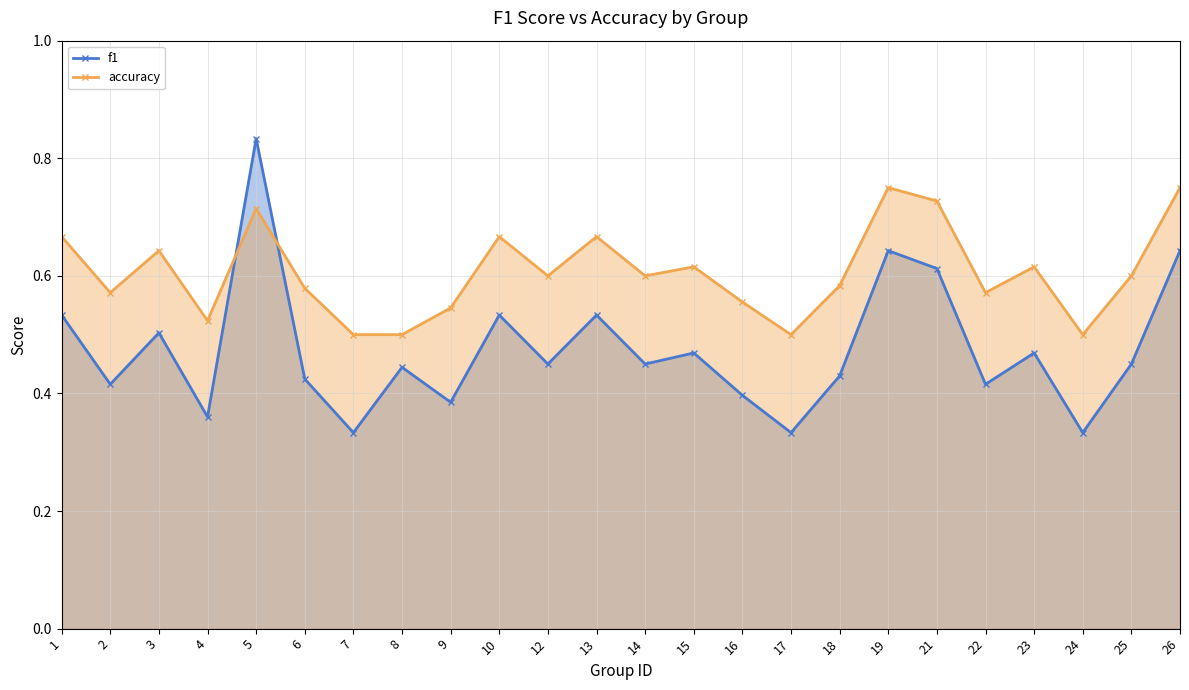

What is the difference between the maximum and minimum values in the f1 series?

0.5